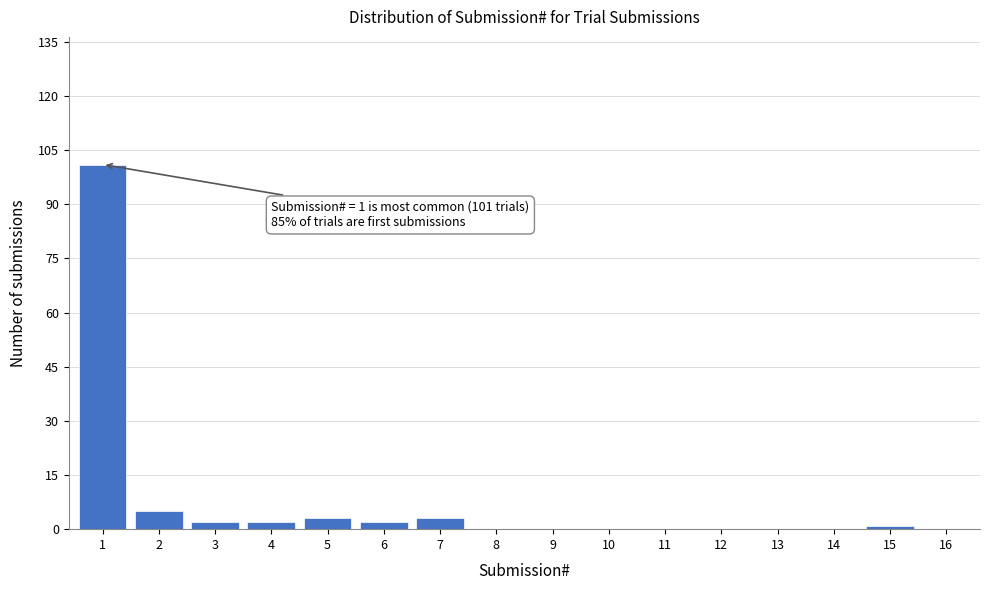

Reading left to right, transcribe all the data shown in this chart.

1=101	2=5	3=2	4=2	5=3	6=2	7=3	8=0	9=0	10=0	11=0	12=0	13=0	14=0	15=1	16=0